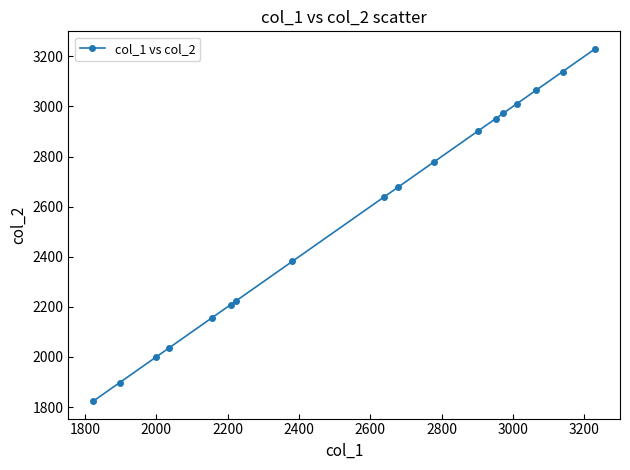

What is the difference between the second highest and second lowest values?

1241.3